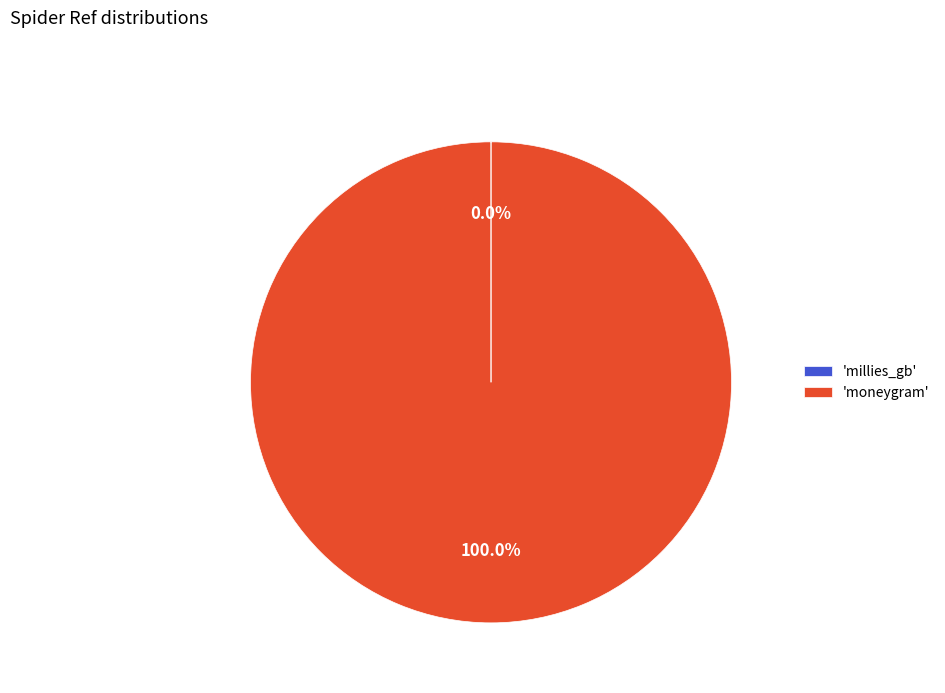

Which slice is the largest?

'moneygram'